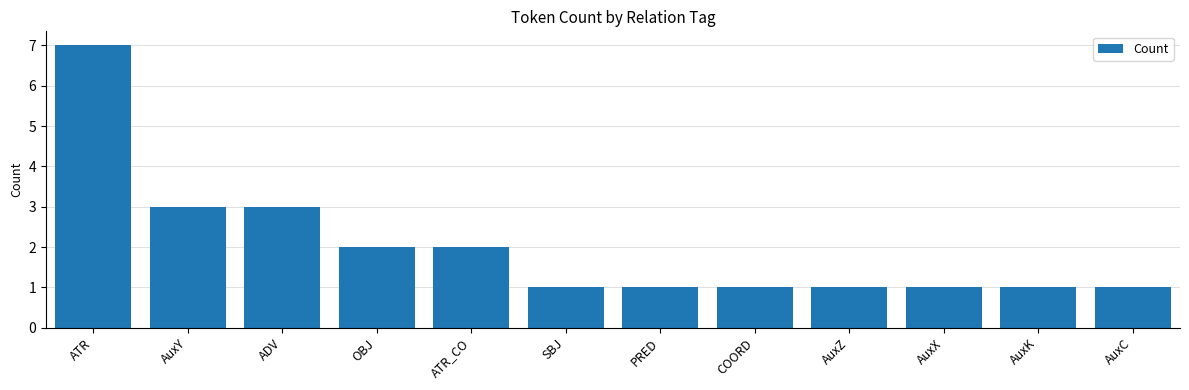

Reading left to right, transcribe all the data shown in this chart.

7	3	3	2	2	1	1	1	1	1	1	1